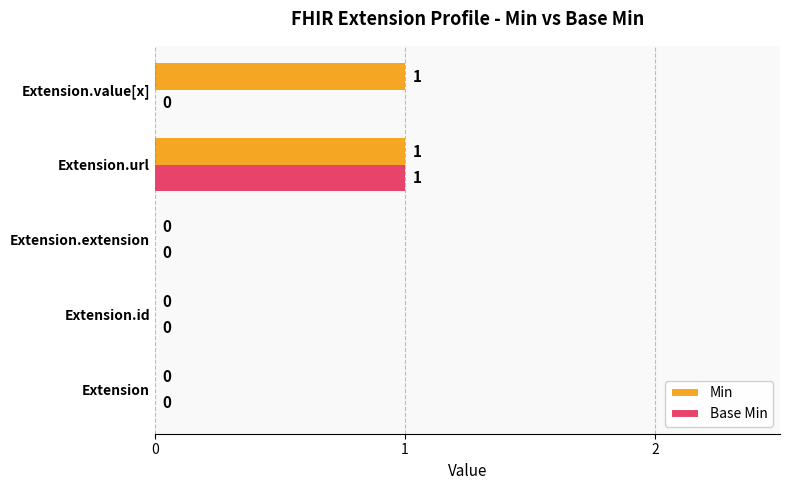

Is it true that Min equals -1 at Extension.extension?

False